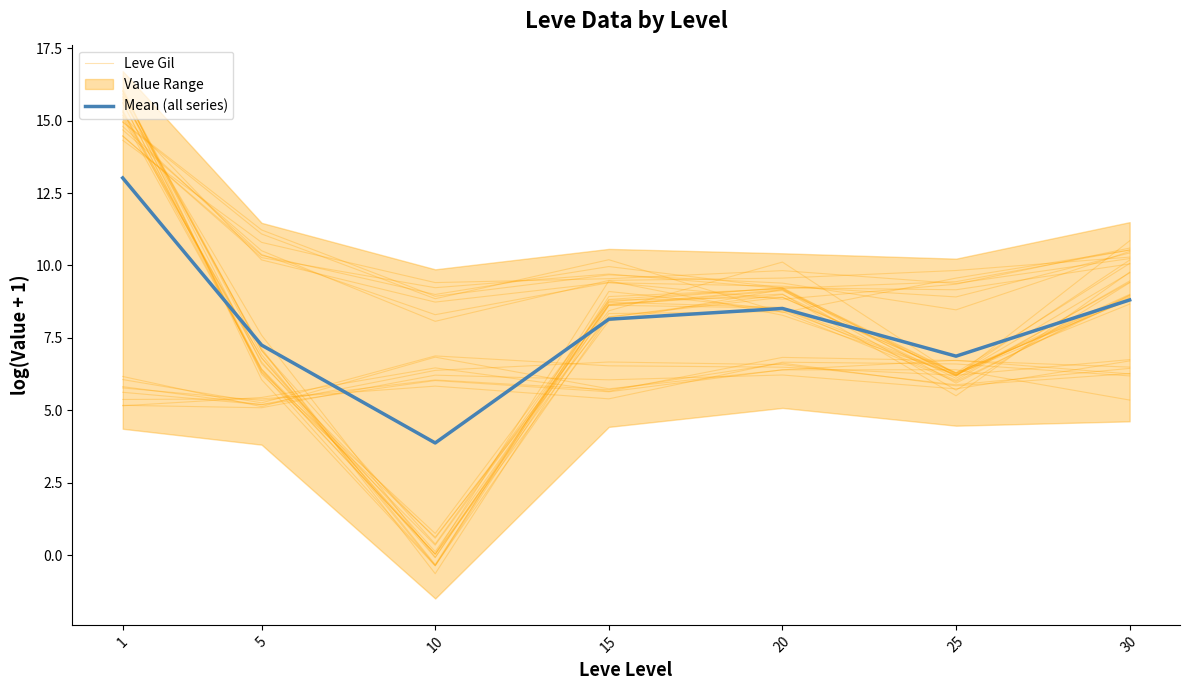

How many categories are shown in the chart?

7